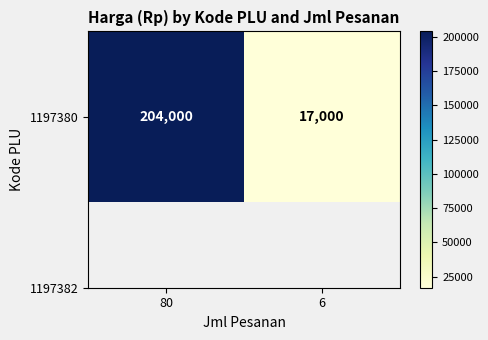

List the labels in order of value, largest first.

80, 6